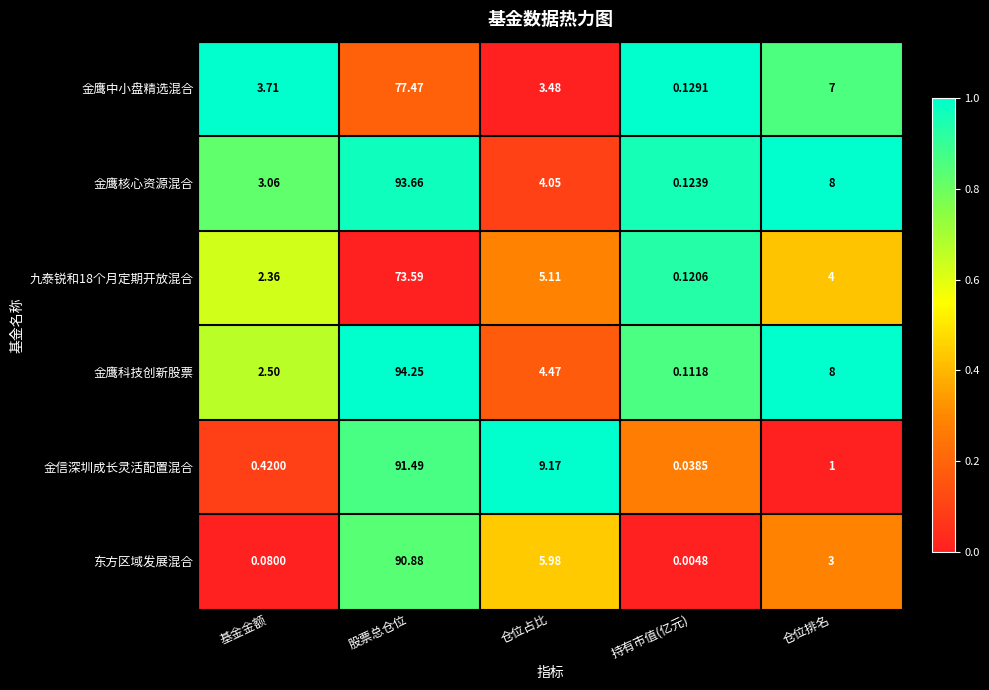

List the labels in order of 东方区域发展混合 value, smallest first.

持有市值(亿元), 基金金额, 仓位排名, 仓位占比, 股票总仓位